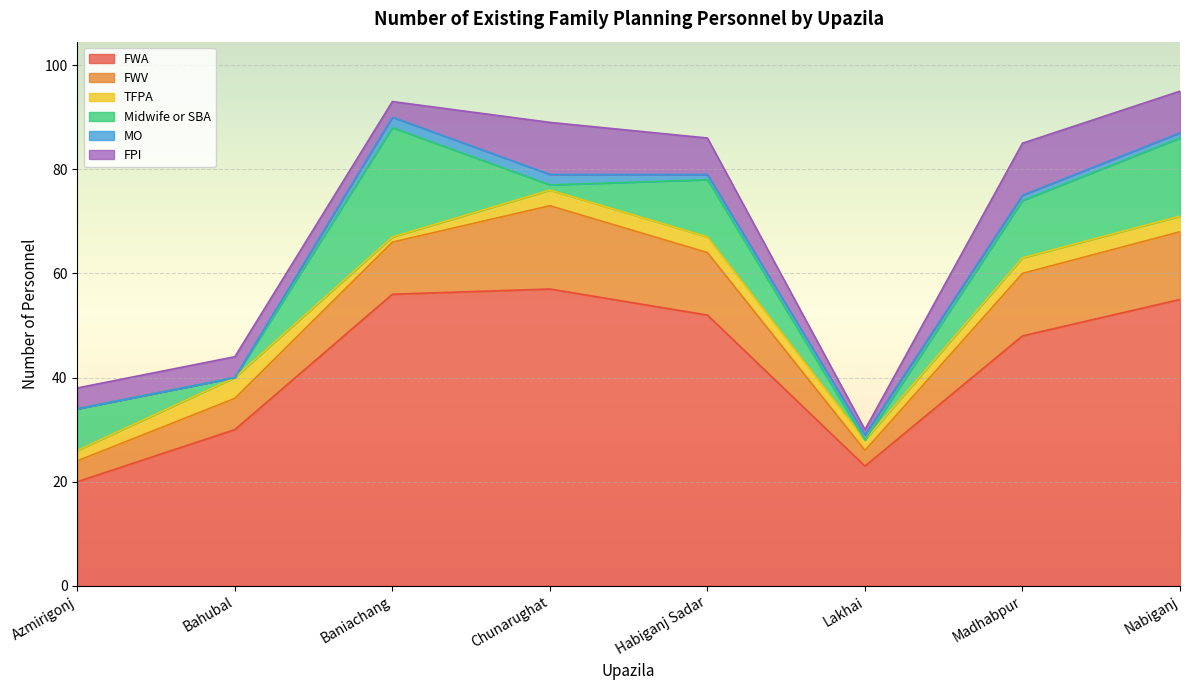

Between Baniachang and Madhabpur, which series saw the biggest shift?

Midwife or SBA